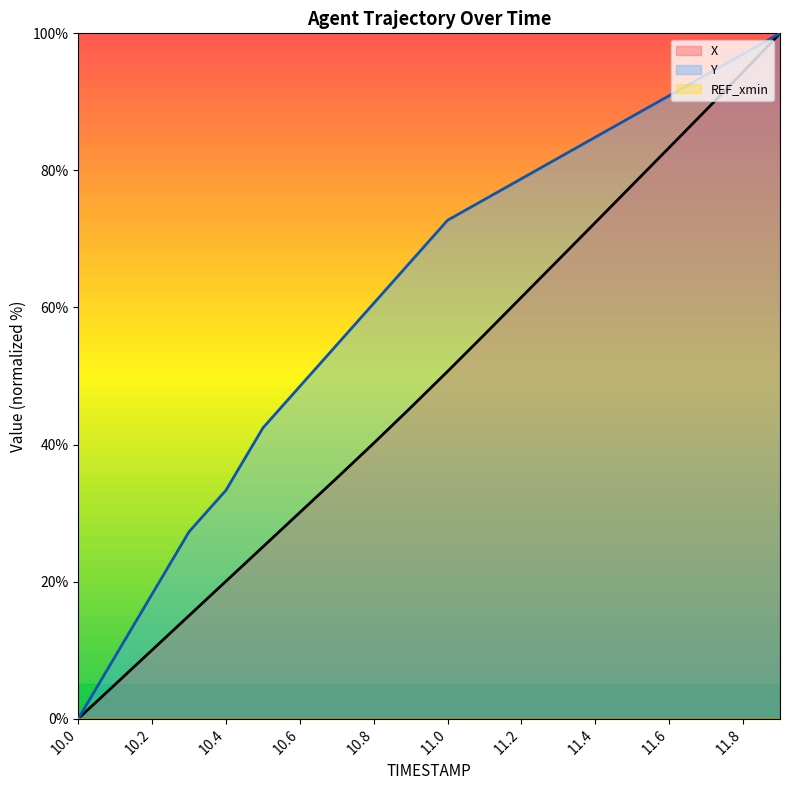

At which label does Y first exceed 72?

11.0